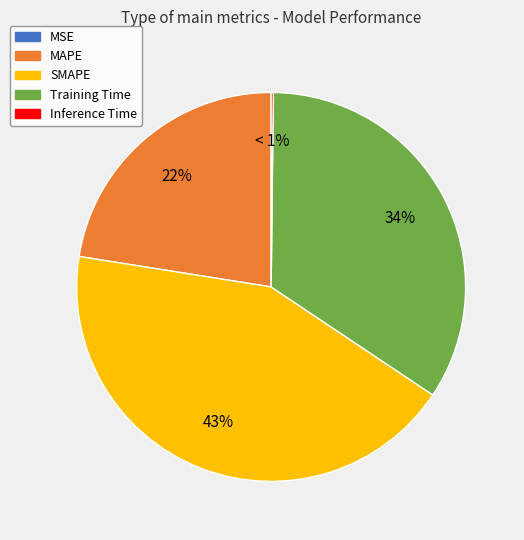

Rank the categories by value from lowest to highest.

MSE, Inference Time, MAPE, Training Time, SMAPE